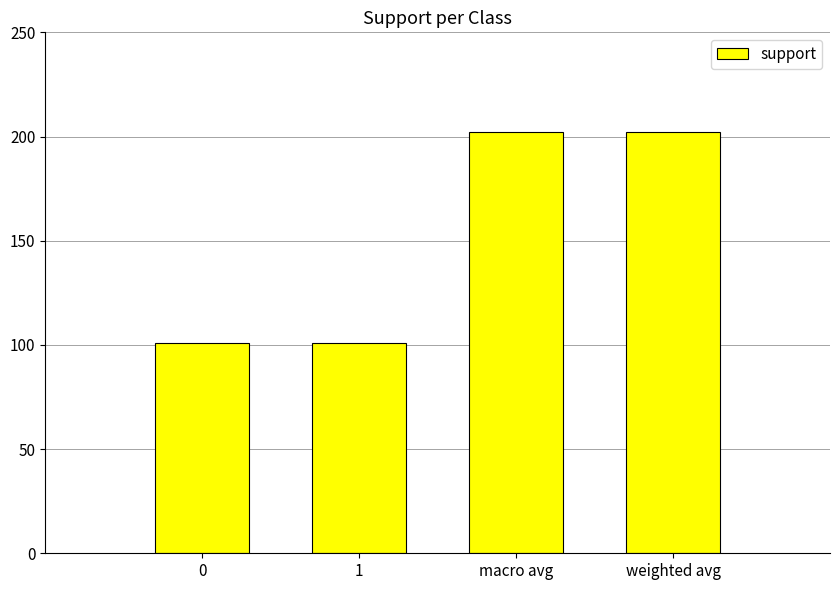

What is the sum of all values?

606